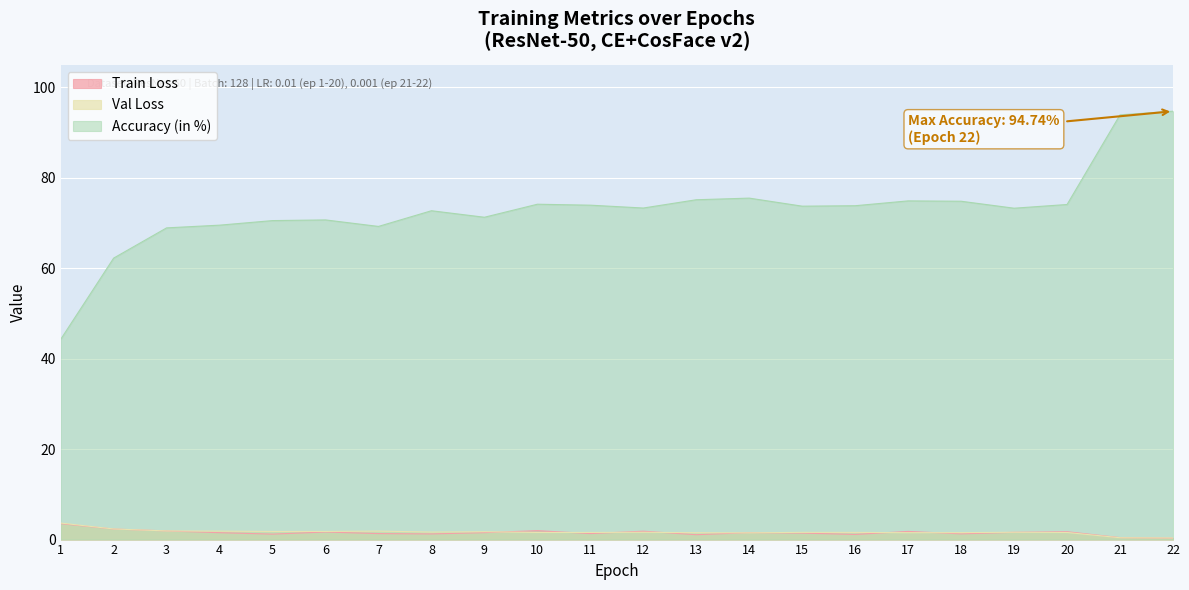

What are all the series names shown in the legend?

Train Loss, Val Loss, Accuracy (in %)